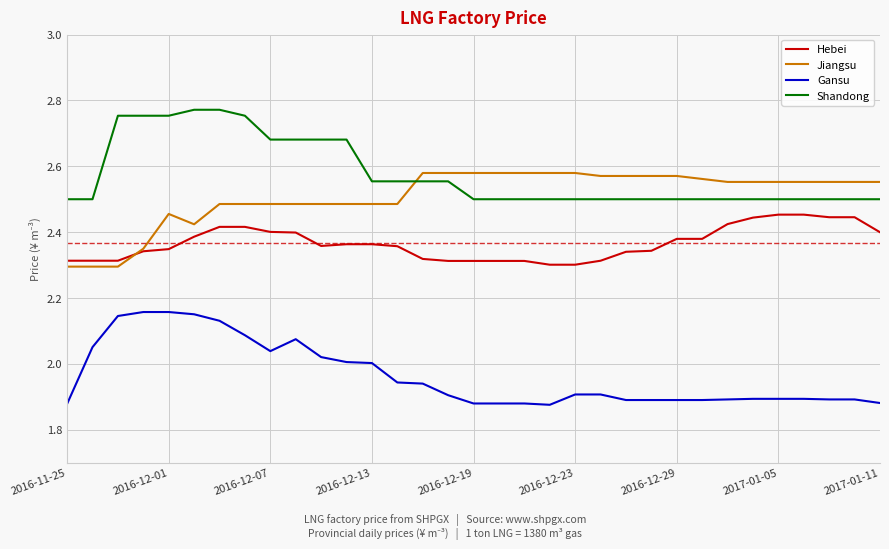

True or false: Jiangsu and Shandong intersect in this chart.

True